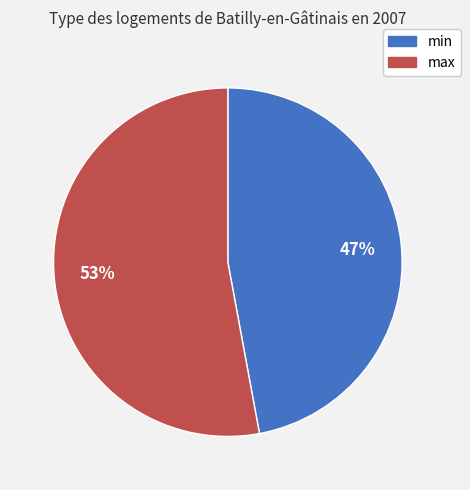

Is the sum of max and min greater than half?

Yes